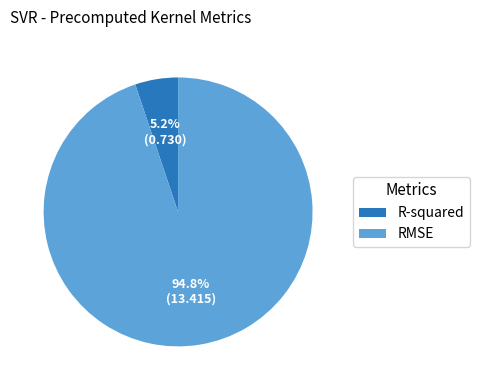

Which category has the biggest portion of the pie?

RMSE